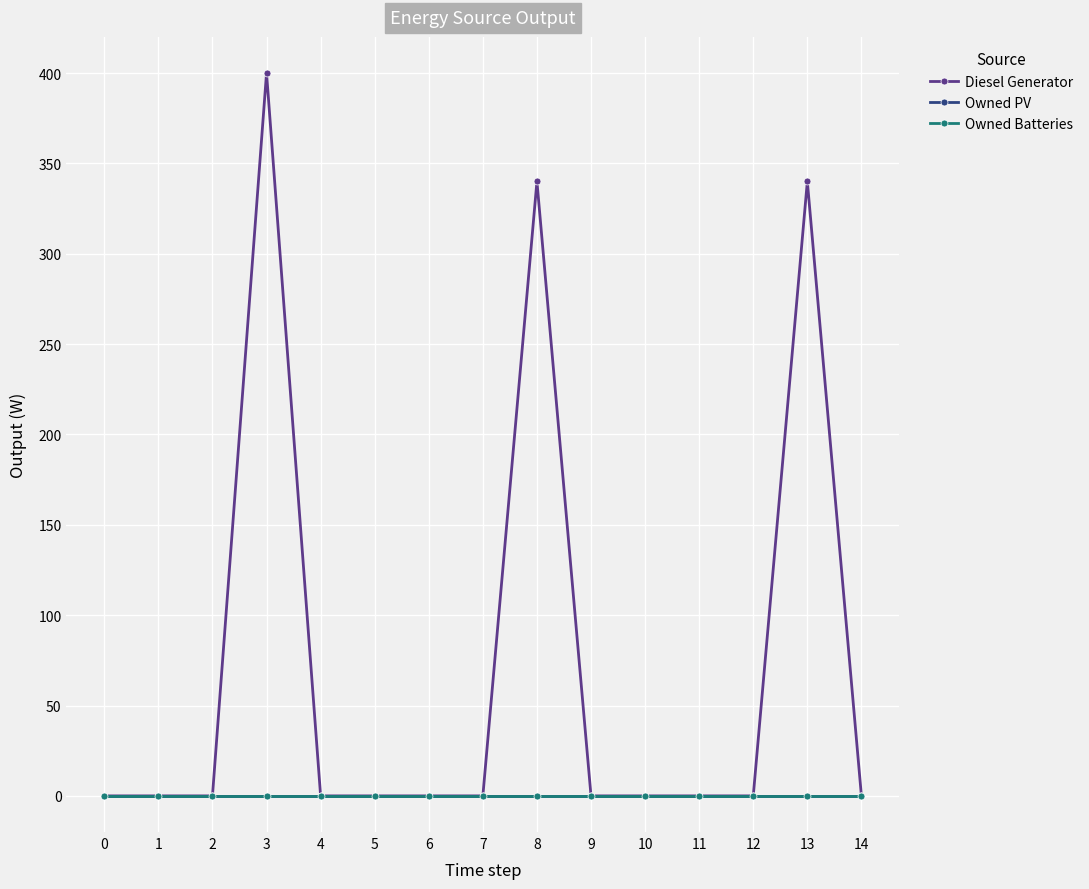

Reading left to right, what are all the values shown in this chart?

Diesel Generator: 0	0	0	400	0	0	0	0	340	0	0	0	0	340	0
Owned PV: 0	0	0	0	0	0	0	0	0	0	0	0	0	0	0
Owned Batteries: 0	0	0	0	0	0	0	0	0	0	0	0	0	0	0